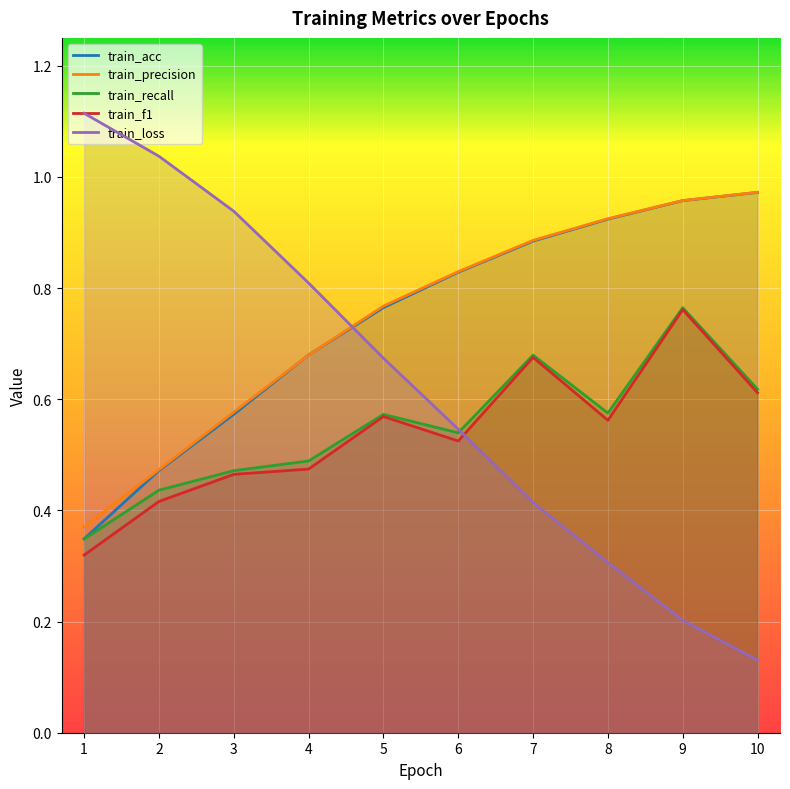

After their last crossing, which series has the higher values: train_precision or train_loss?

train_precision